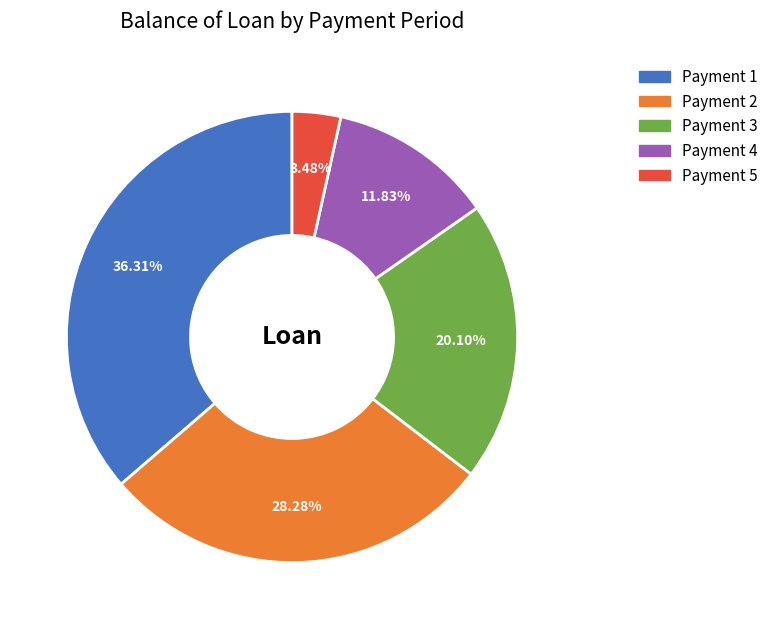

Is there a majority slice in this chart?

No